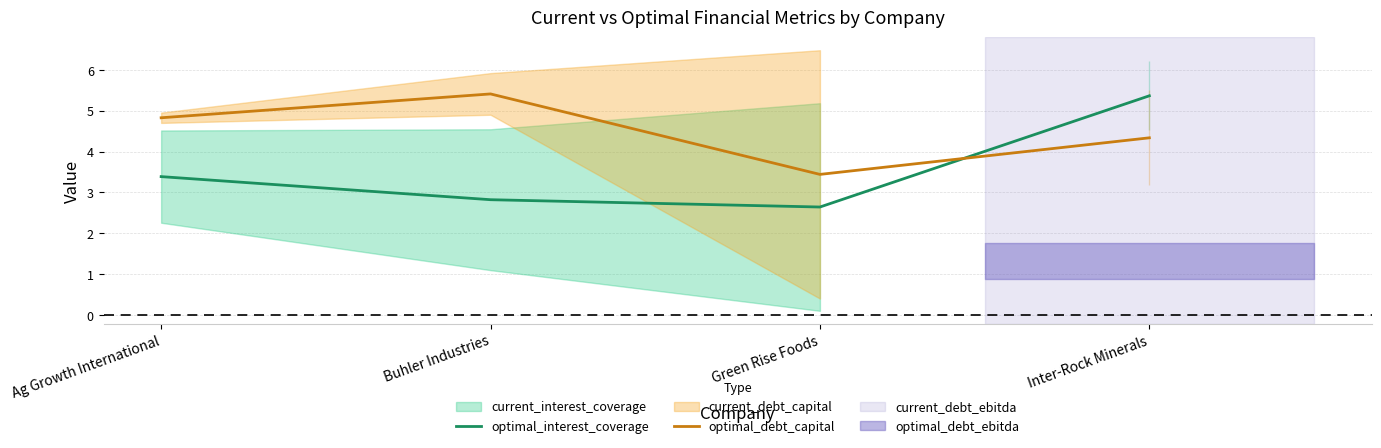

What position from the left is Inter-Rock Minerals?

4